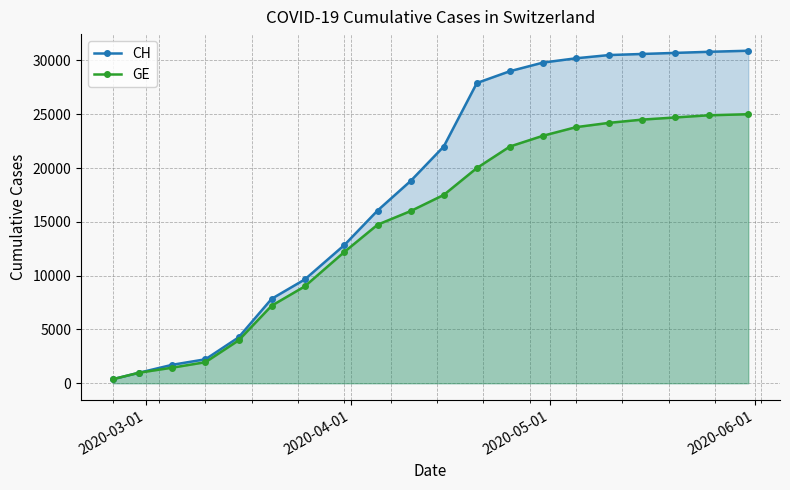

What is the greatest value displayed?

30900